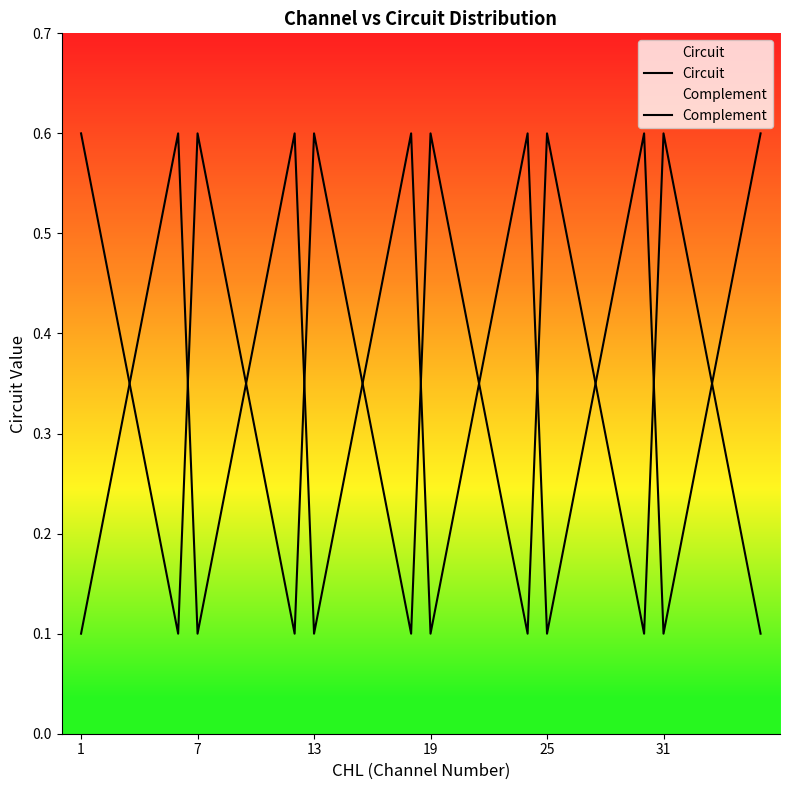

Count the Circuit values in the range 0 to 1.

36